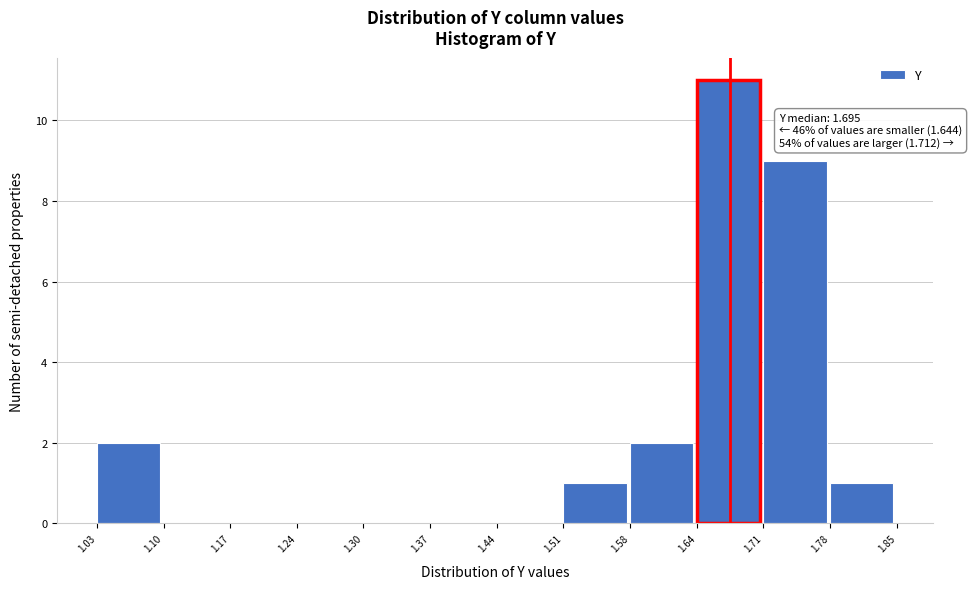

Over which range of the x-axis is the bar tallest?

1.64 to 1.71